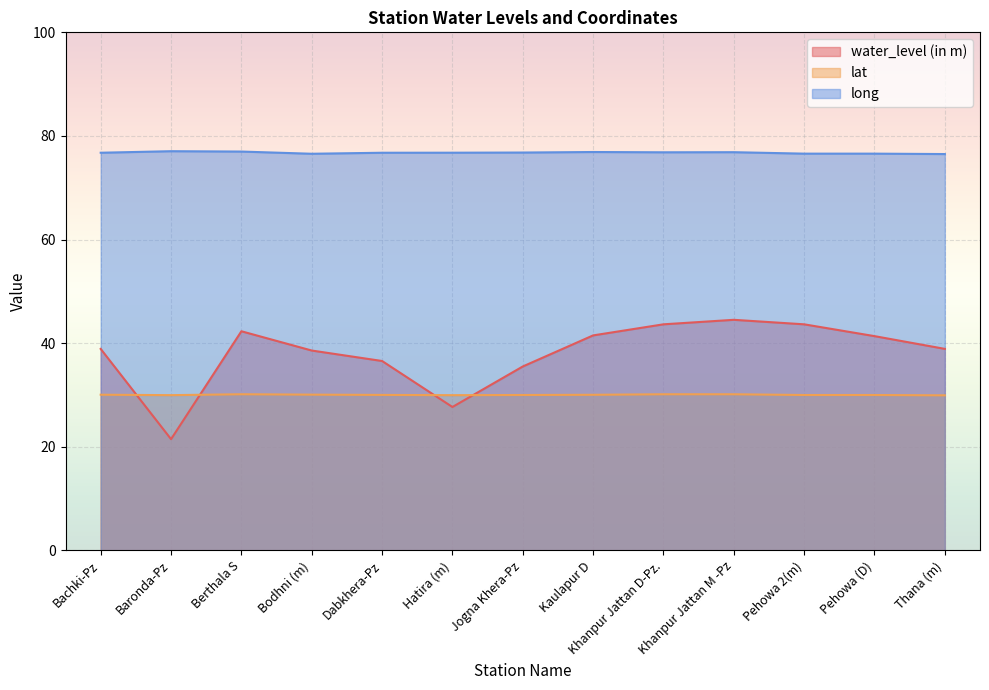

True or false: water_level (in m) has a value of 13.2 at Baronda-Pz.

False